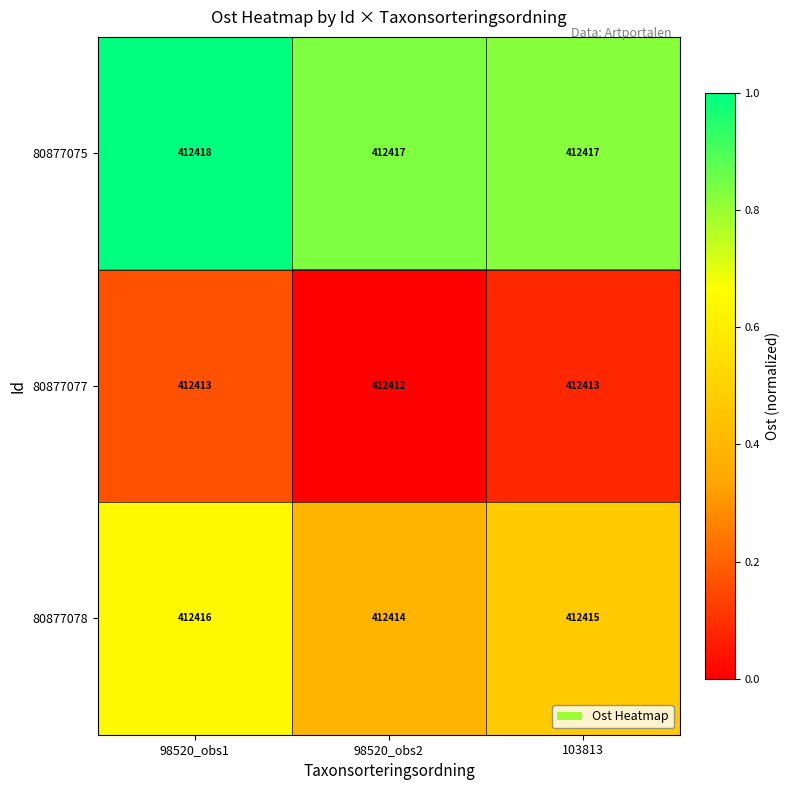

Reading left to right, what are all the values shown in this chart?

80877075: 412418	412417	412417
80877077: 412413	412412	412413
80877078: 412416	412414	412415